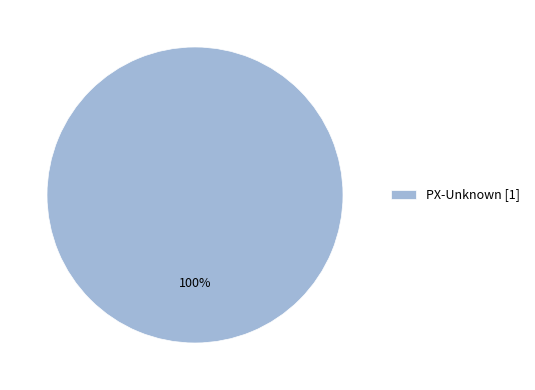

How many segments does this pie chart have?

1